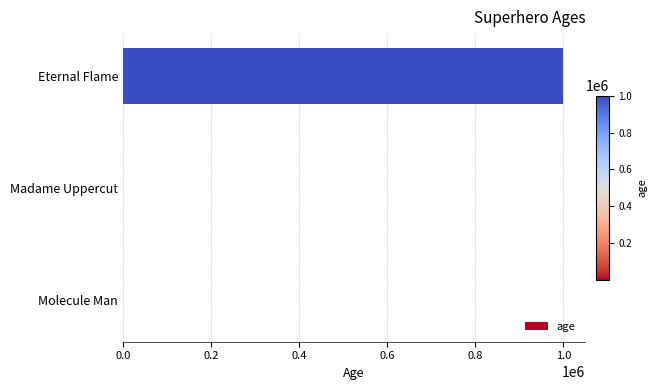

How many categories are shown in the chart?

3